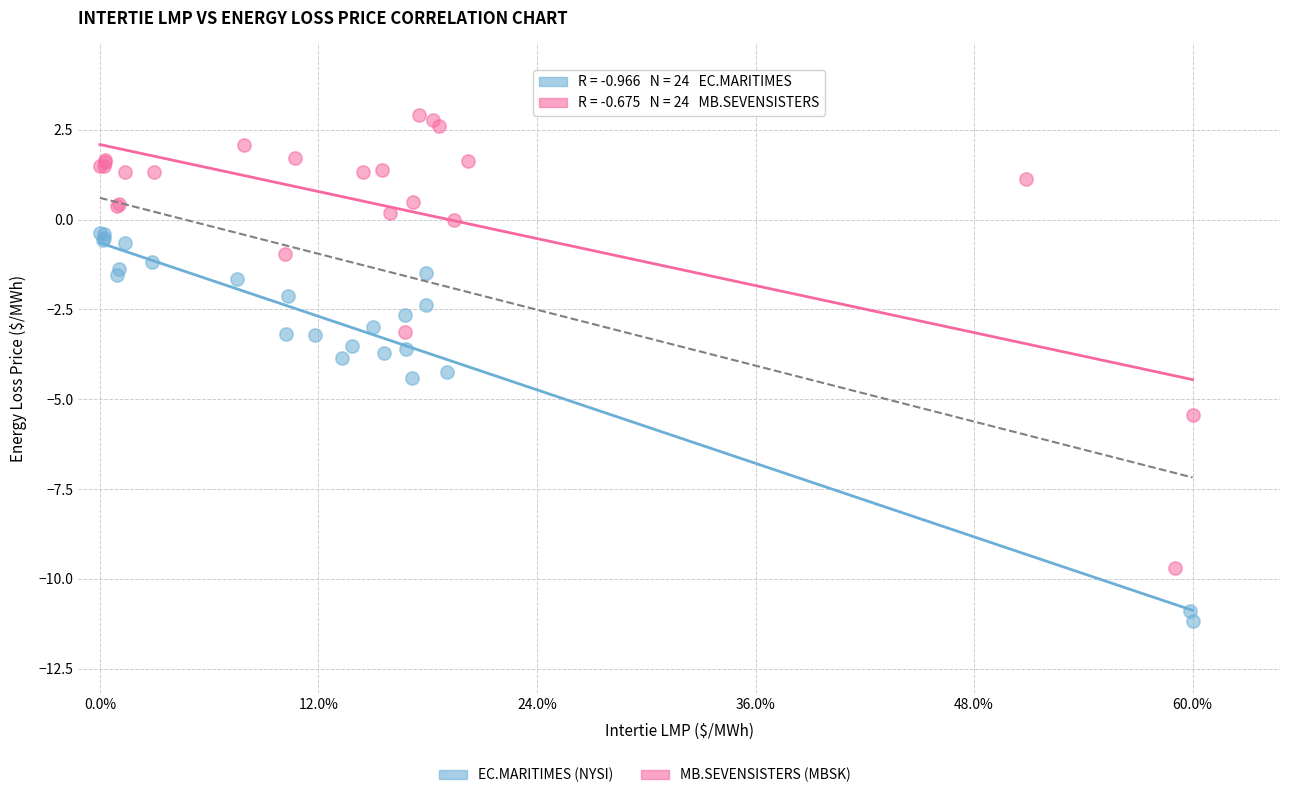

Which series reaches the minimum Y coordinate?

EC.MARITIMES (NYSI)